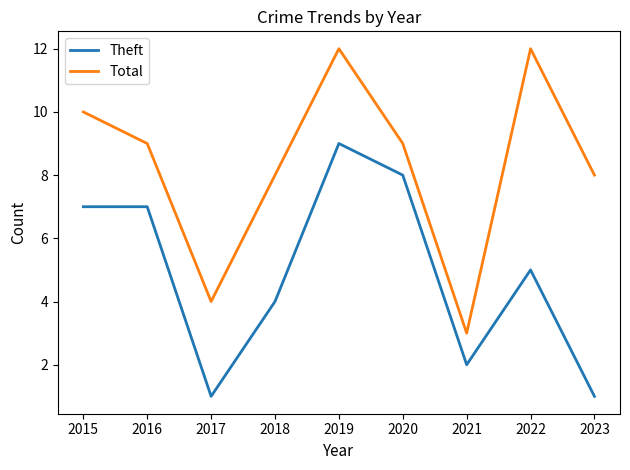

Which category has the highest value in the Theft series?

2019